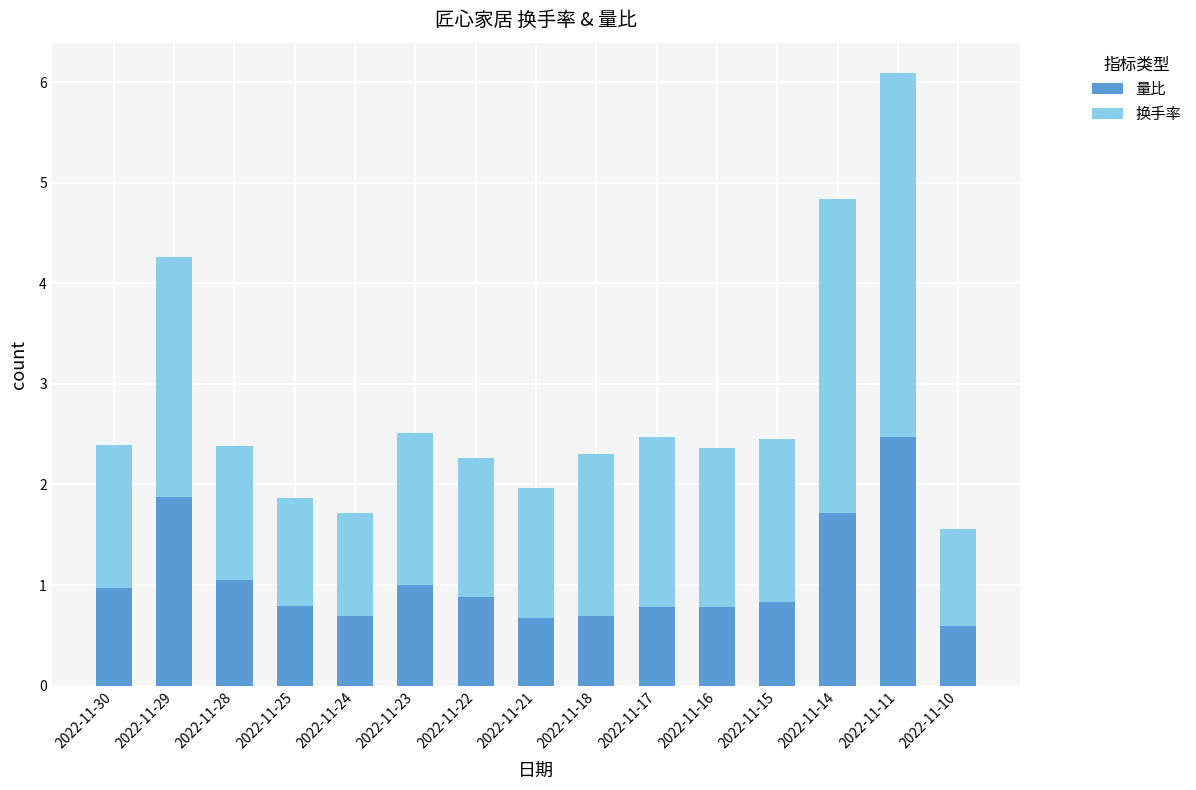

Is it true that 量比 equals 2.5 at 2022-11-11?

True